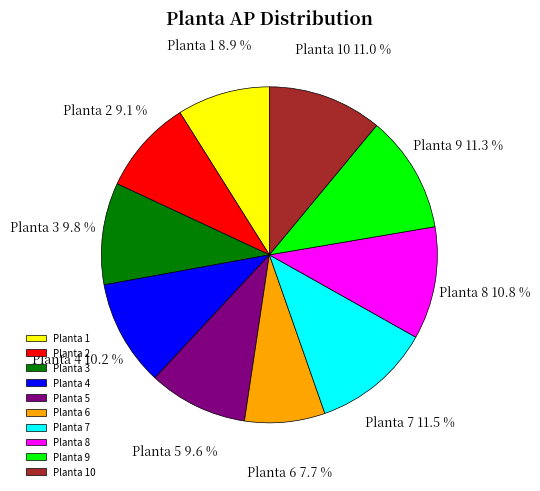

Count the number of slices in the pie.

10